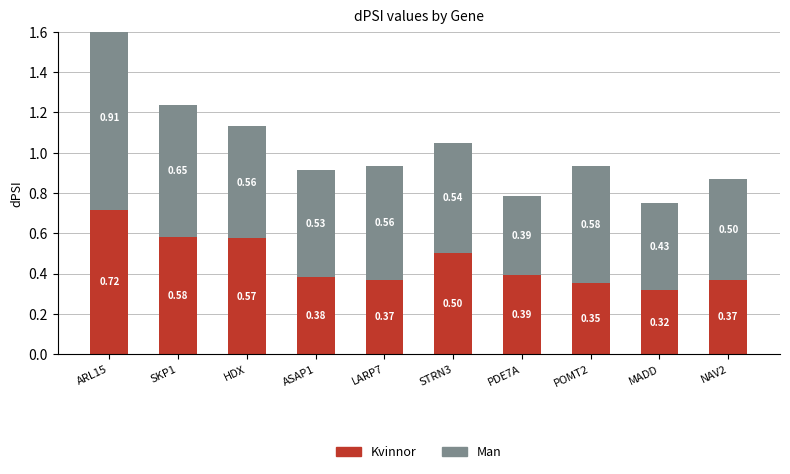

At which category is the sum across all series the highest?

ARL15